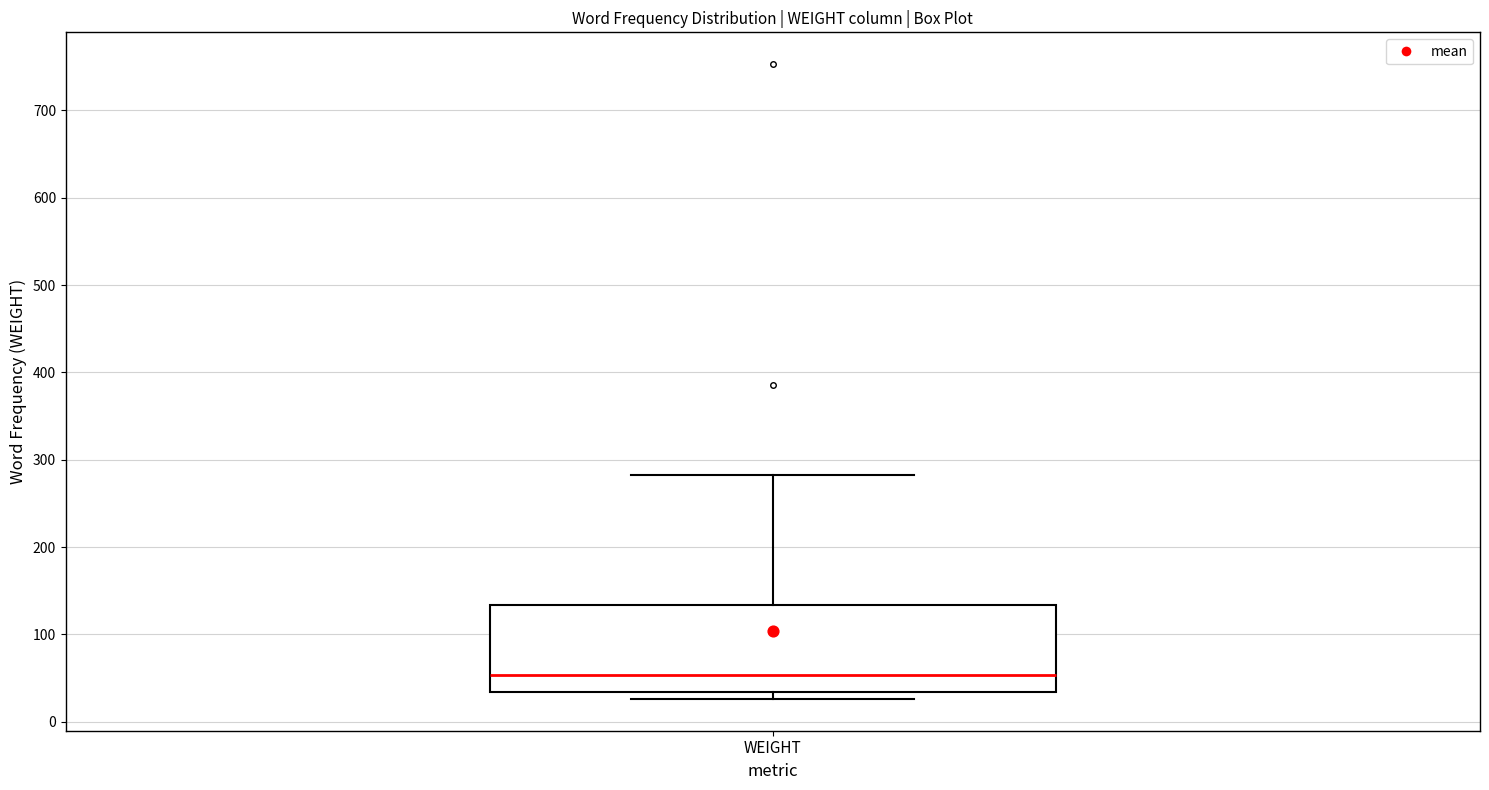

Where is the upper edge of the box for WEIGHT on the y-axis? The values are not printed on the chart, so give them approximately, as read against the axis.

130